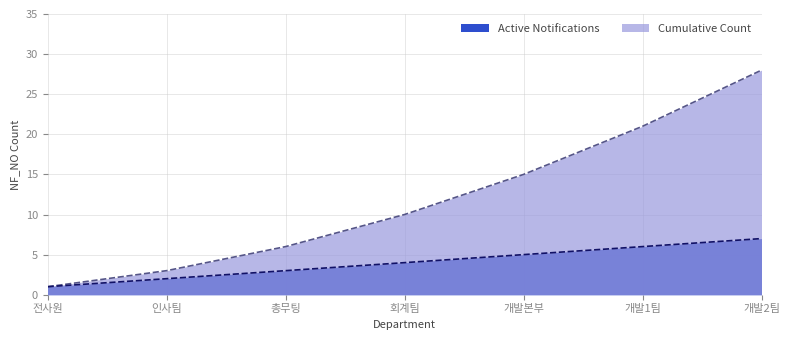

What is the value of the Cumulative Count point at the 3rd from the left?

6